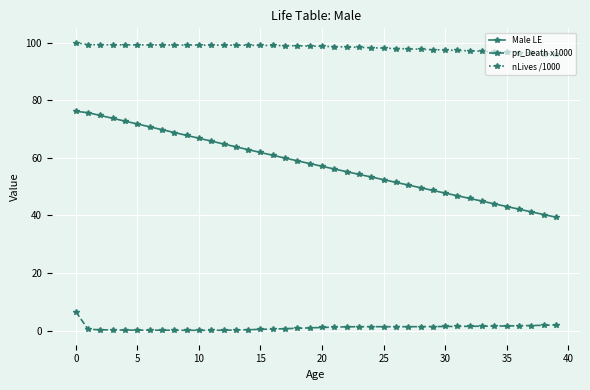

Count the number of categories in the chart.

40